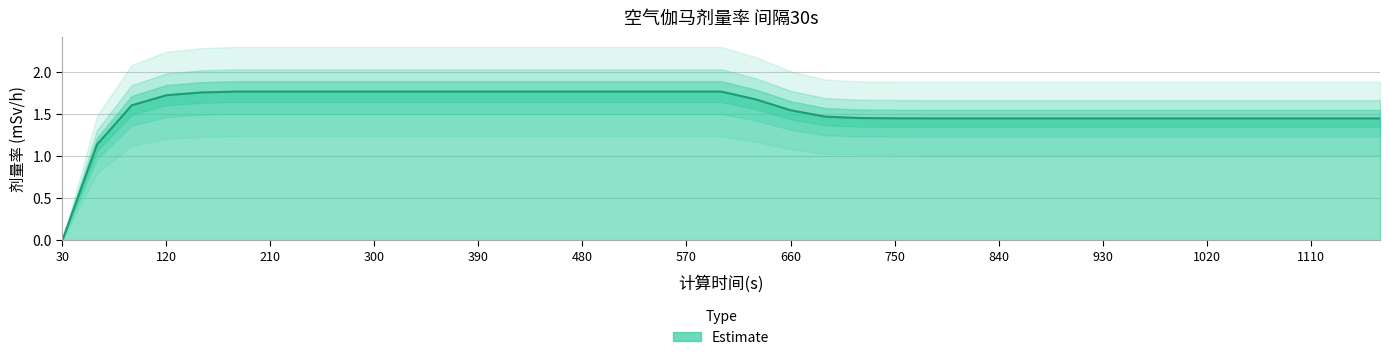

Does the chart display data point markers on the line(s)?

No